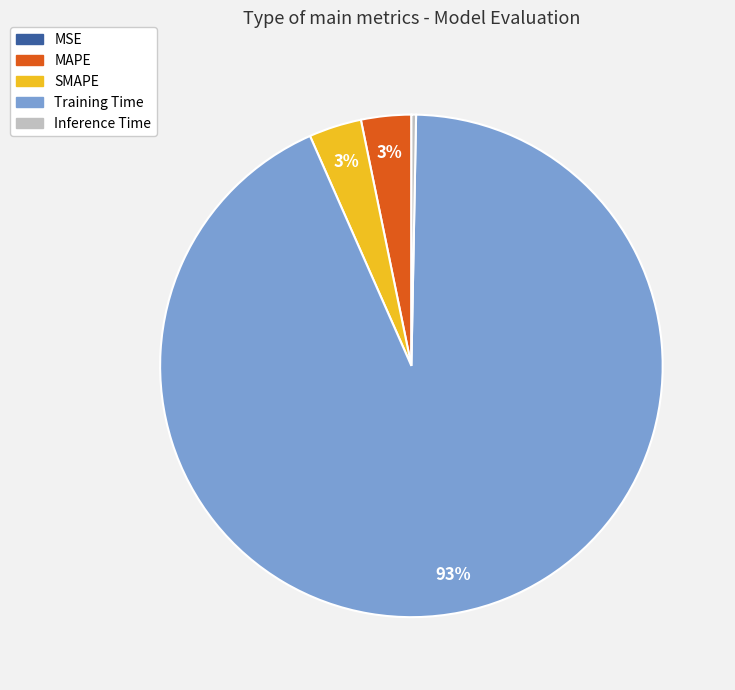

Which slice is the largest?

Training Time